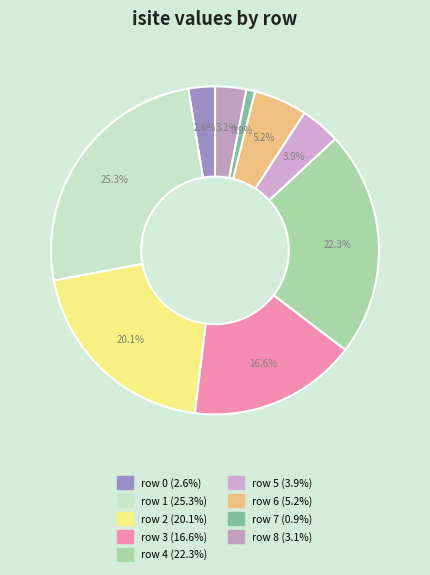

Count the number of slices in the pie.

9